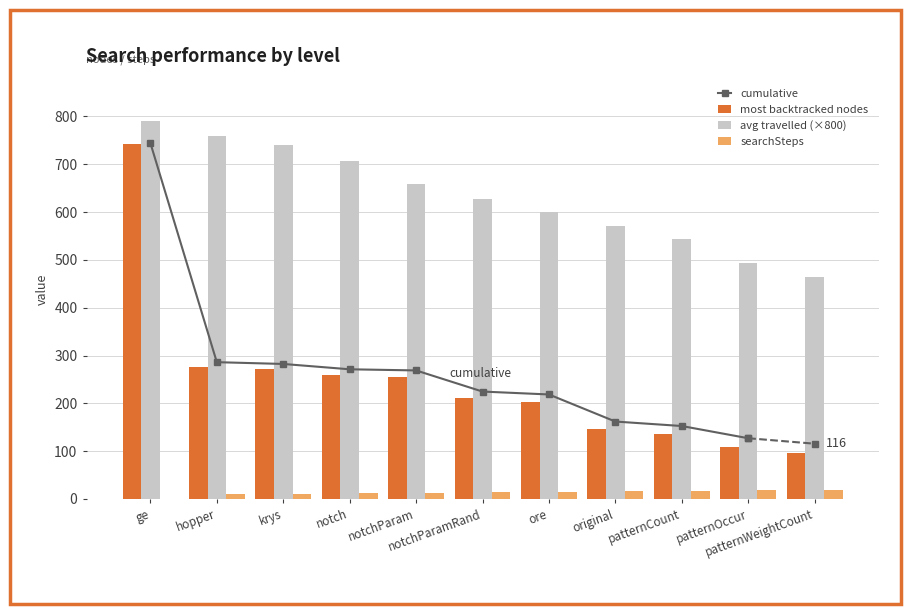

What is the sum of all searchSteps values?

146.0